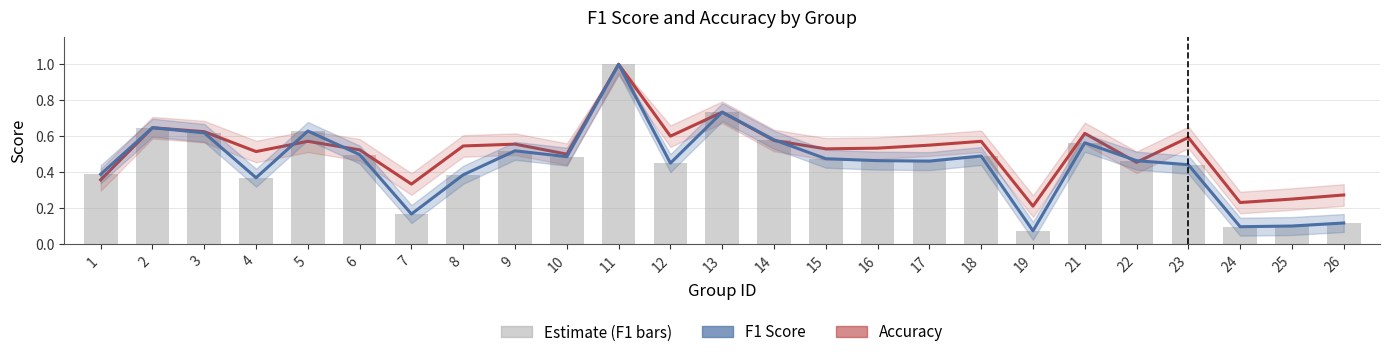

What is the value of the Accuracy bar at the 6th from the left?

0.5